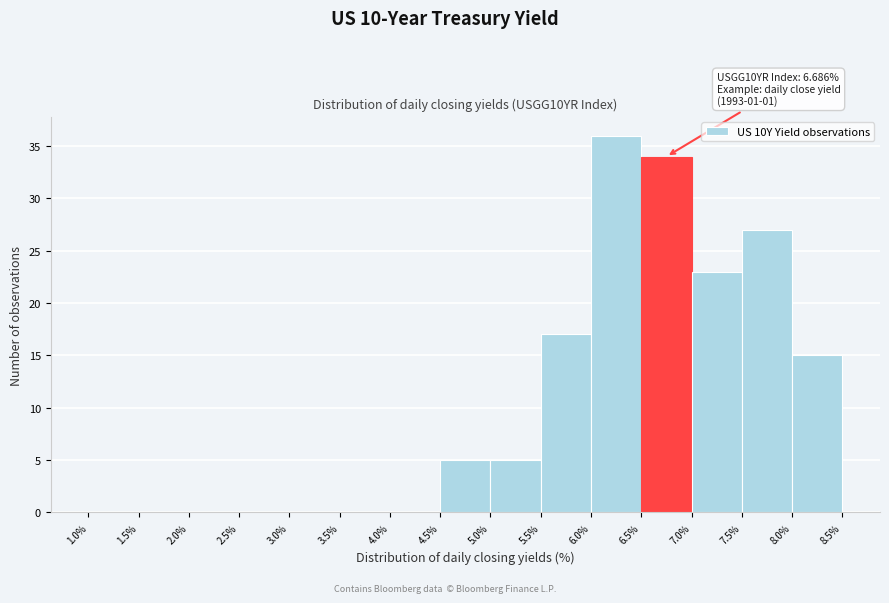

Which range on the x-axis has the tallest bar?

6.0% to 6.5%